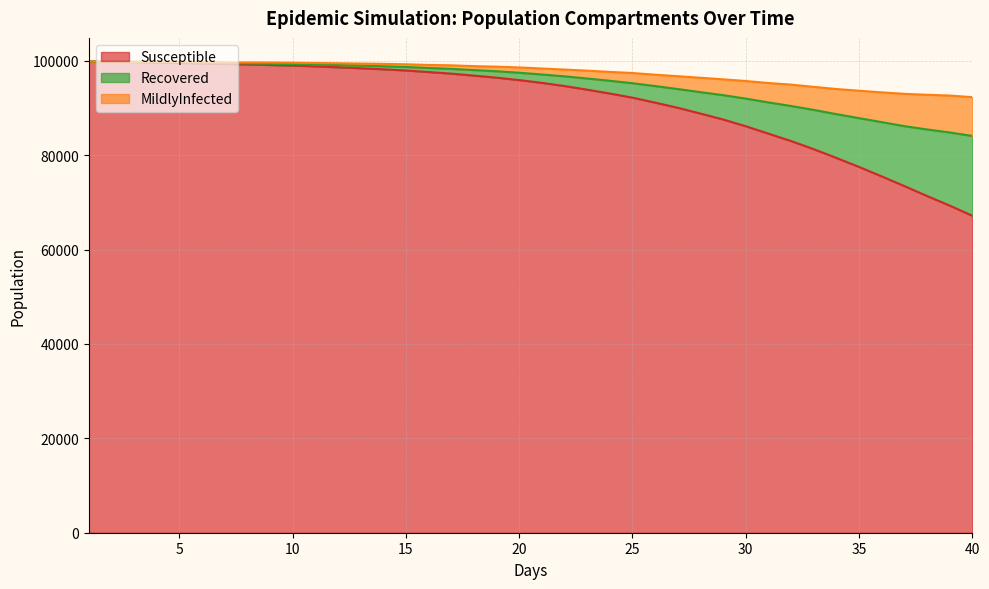

Which category has the lowest value across all series?

40.0